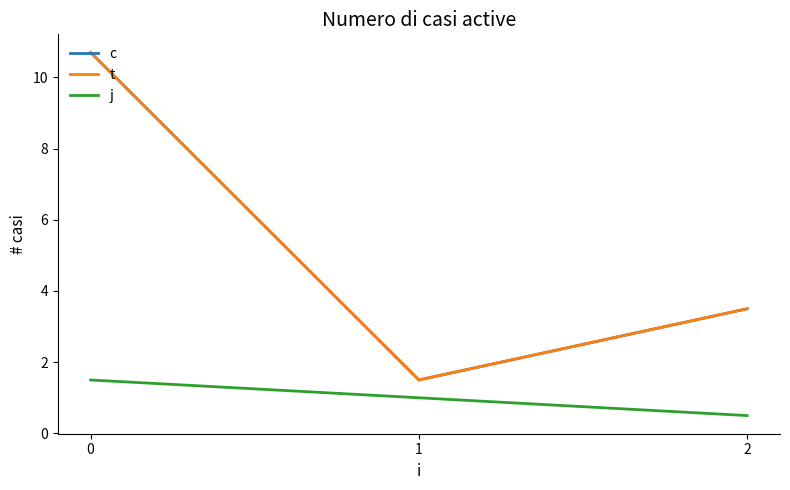

Does the chart display data point markers on the line(s)?

No